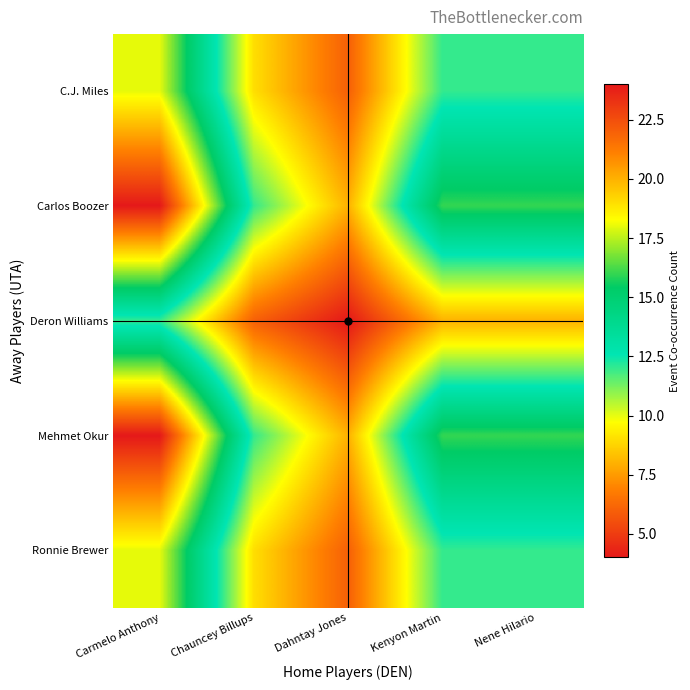

Reading left to right, what are all the values shown in this chart?

C.J. Miles: Carmelo Anthony=18	Chauncey Billups=9	Dahntay Jones=6	Kenyon Martin=12	Nene Hilario=12
Carlos Boozer: Carmelo Anthony=24	Chauncey Billups=12	Dahntay Jones=8	Kenyon Martin=16	Nene Hilario=16
Deron Williams: Carmelo Anthony=12	Chauncey Billups=6	Dahntay Jones=4	Kenyon Martin=8	Nene Hilario=8
Mehmet Okur: Carmelo Anthony=24	Chauncey Billups=12	Dahntay Jones=8	Kenyon Martin=16	Nene Hilario=16
Ronnie Brewer: Carmelo Anthony=18	Chauncey Billups=9	Dahntay Jones=6	Kenyon Martin=12	Nene Hilario=12